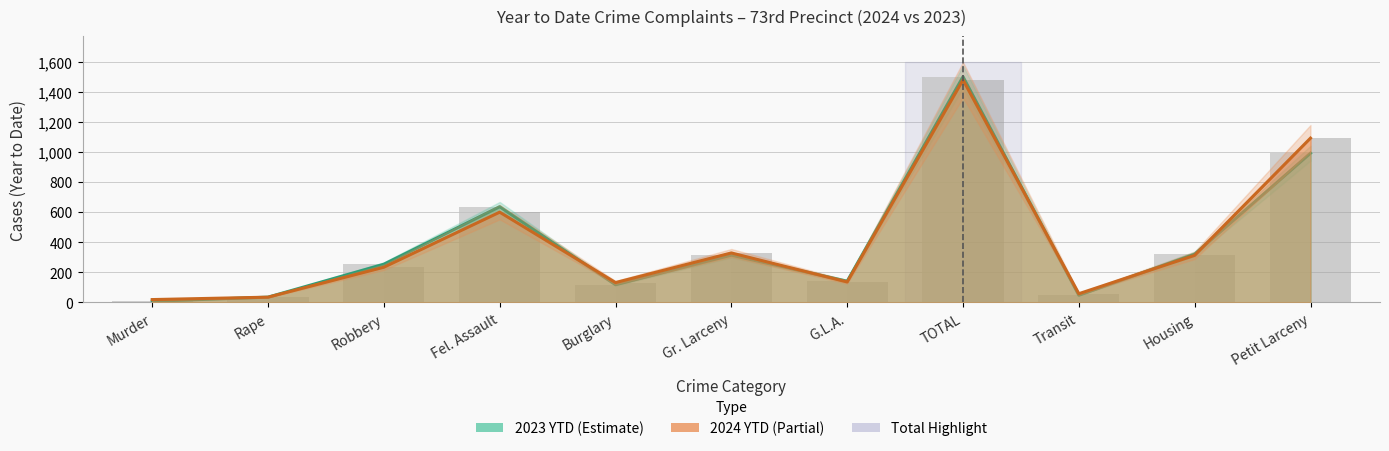

Is the value of 2024 YTD at G.L.A. greater than the value of 2023 YTD at Robbery?

No